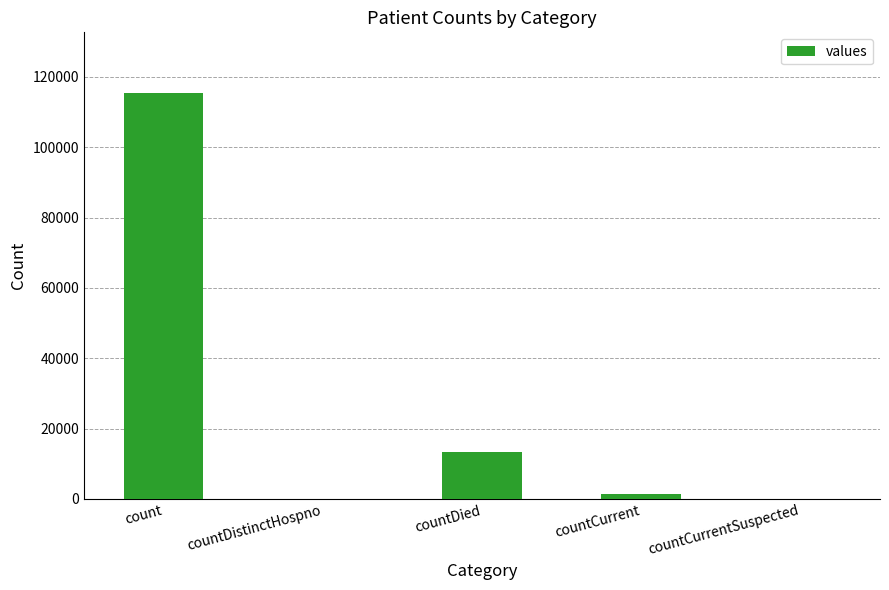

What is the change in value from count to countDied?

-102036